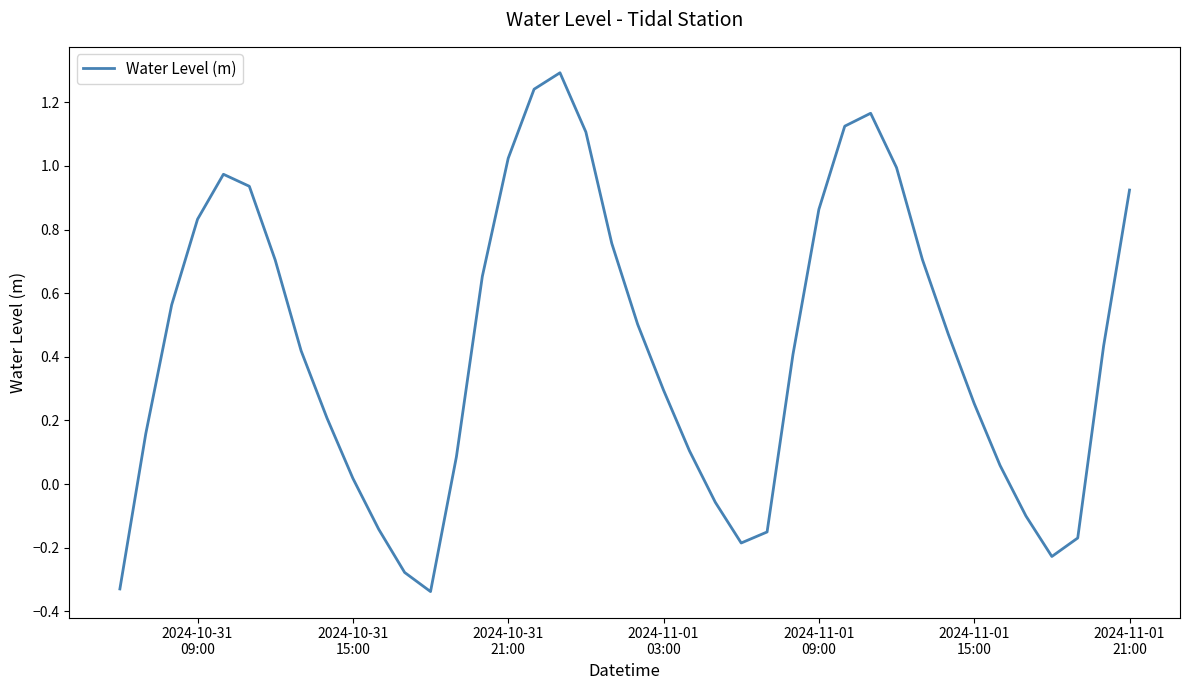

How many interior local valleys (lower than both neighbors) does the data have?

3